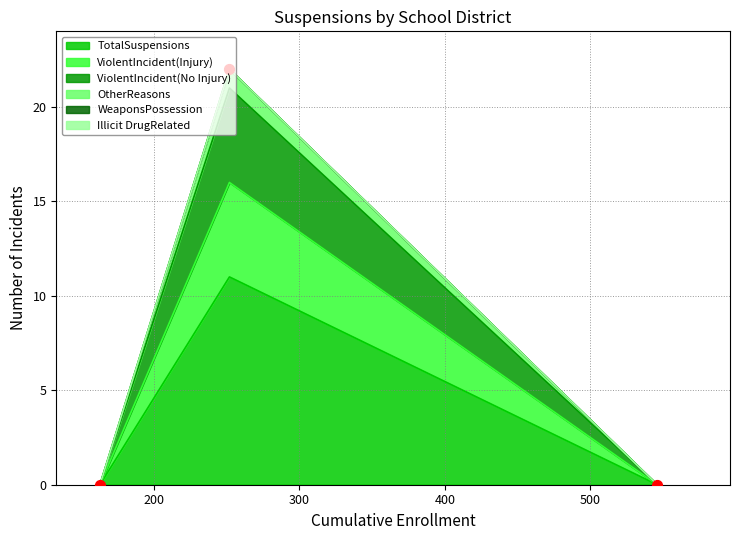

At how many categories does at least one series exceed 4?

1